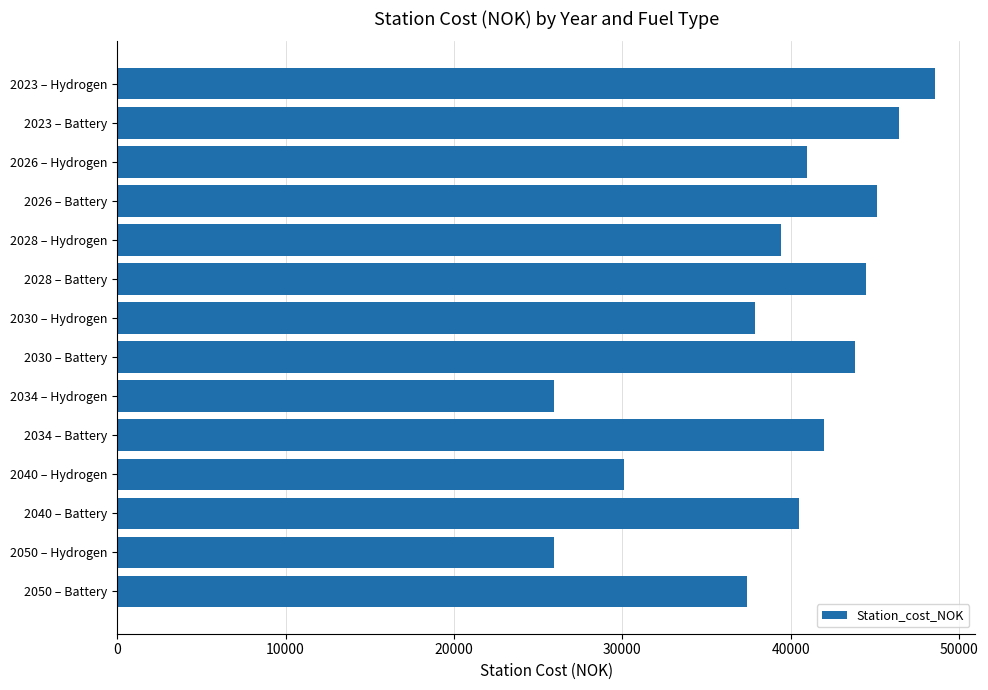

What is the label of the 14th bar from the bottom?

2023 – Hydrogen